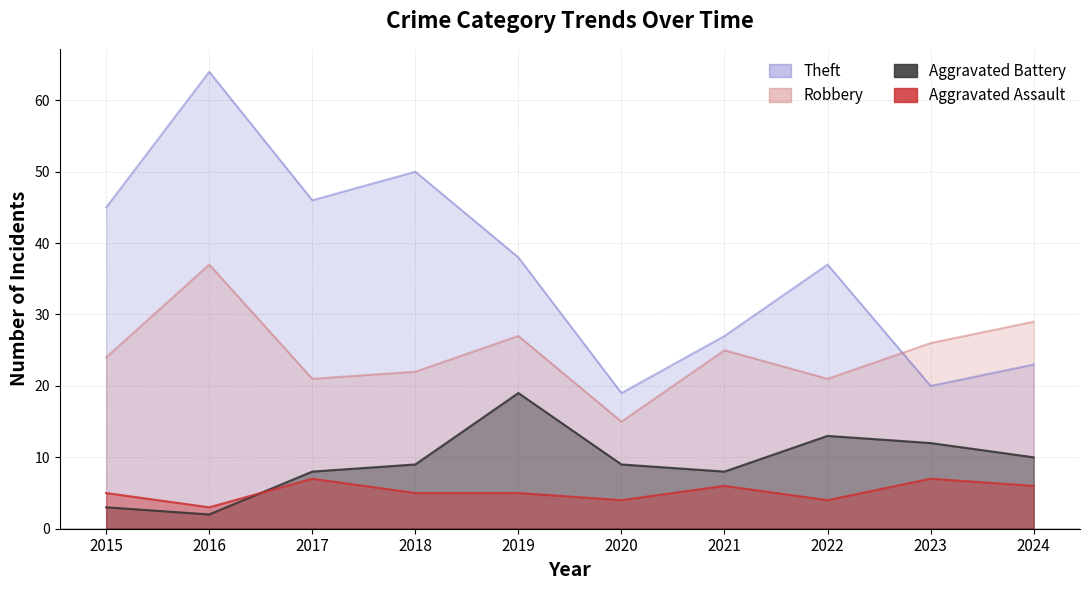

Is it true that Robbery equals 46 at 2023?

False